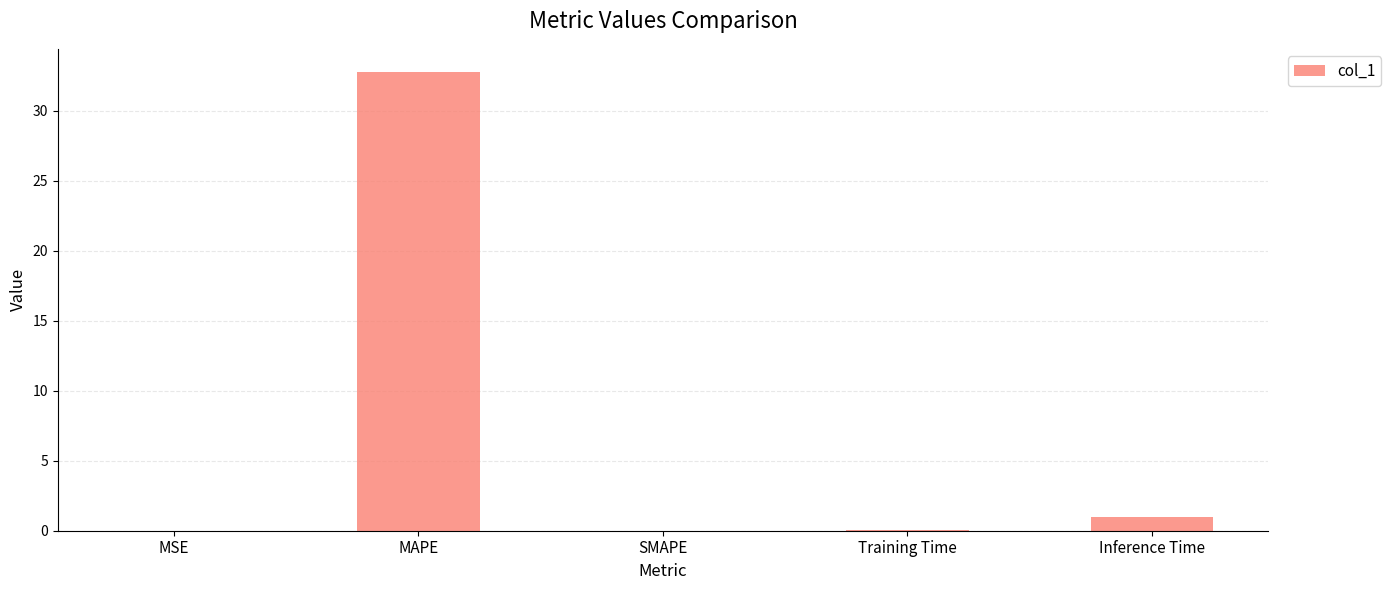

What is the sum of all values?

33.8